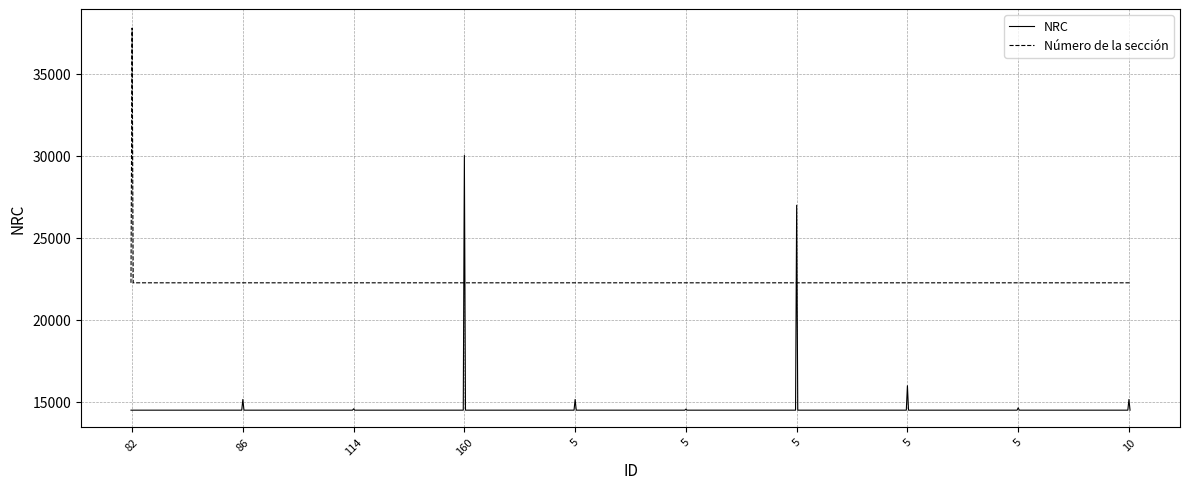

After their last crossing, which series has the higher values: Número de la sección or NRC?

Número de la sección